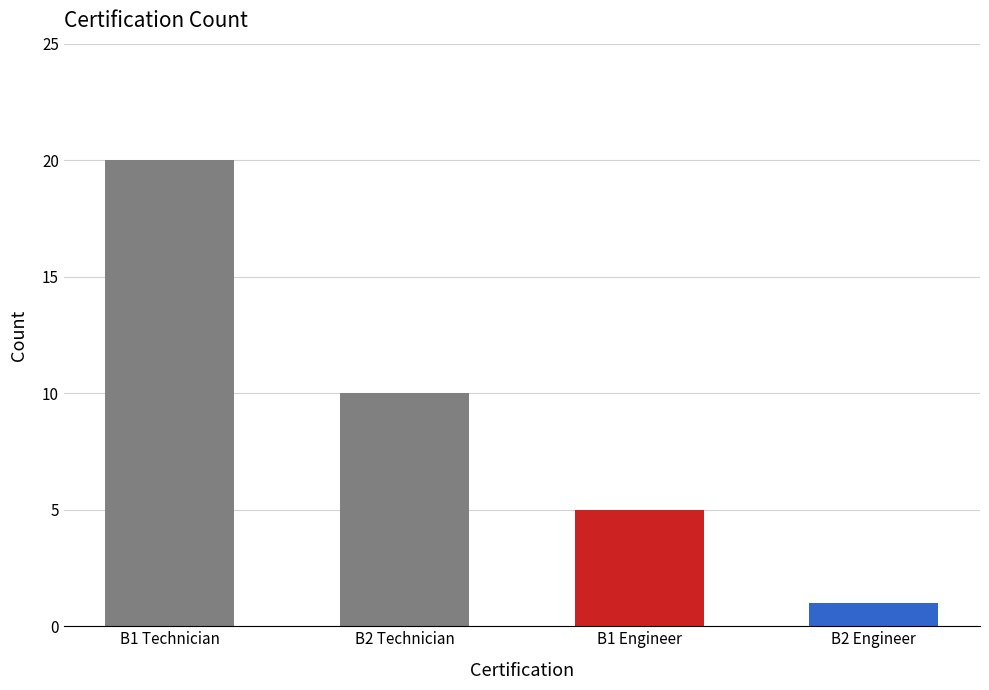

What is the sum of the values at B2 Technician and B1 Engineer?

15